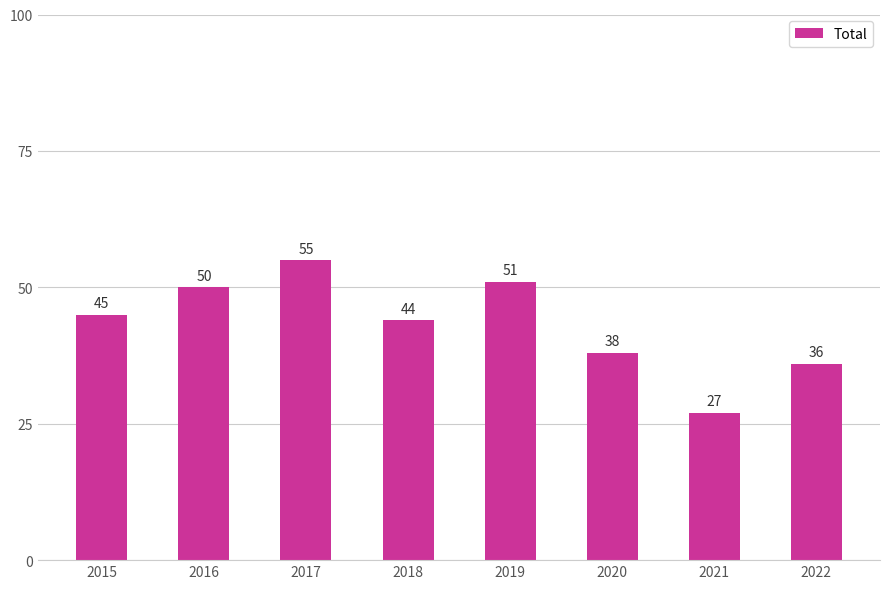

Read the value at 2016, to the nearest 5.

50